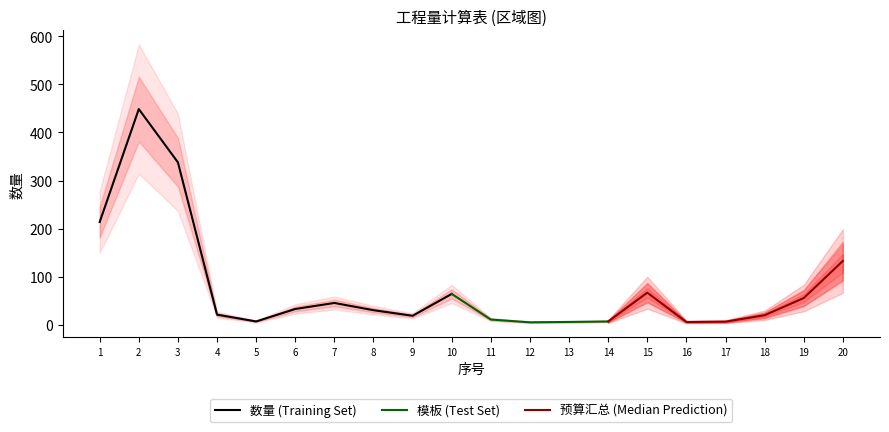

Which series has the largest total across all categories?

预算汇总